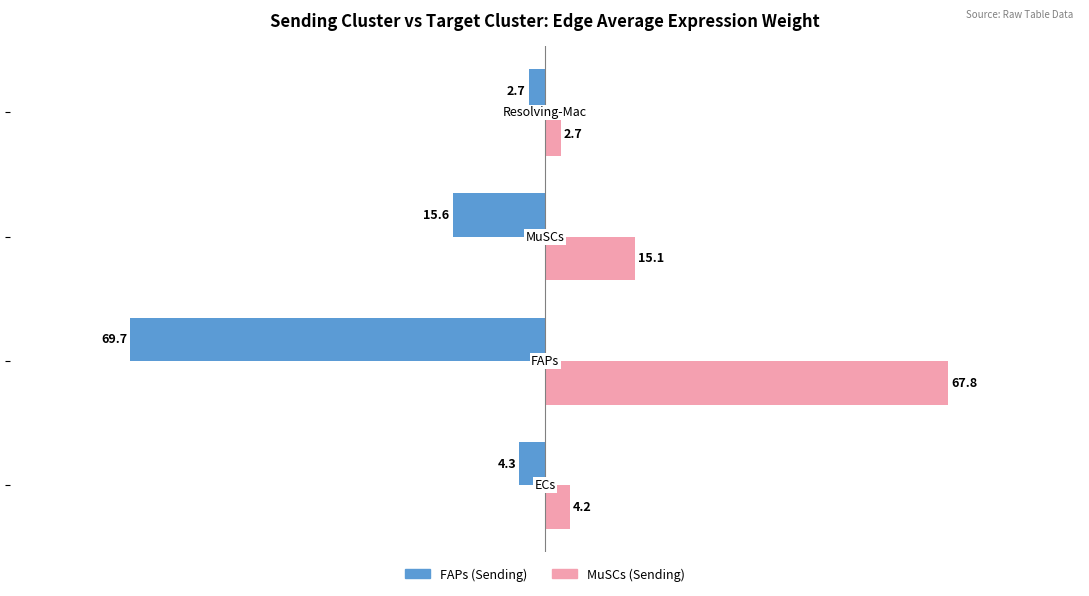

What is the difference between the maximum and minimum values in the FAPs (Sending) series?

67.0